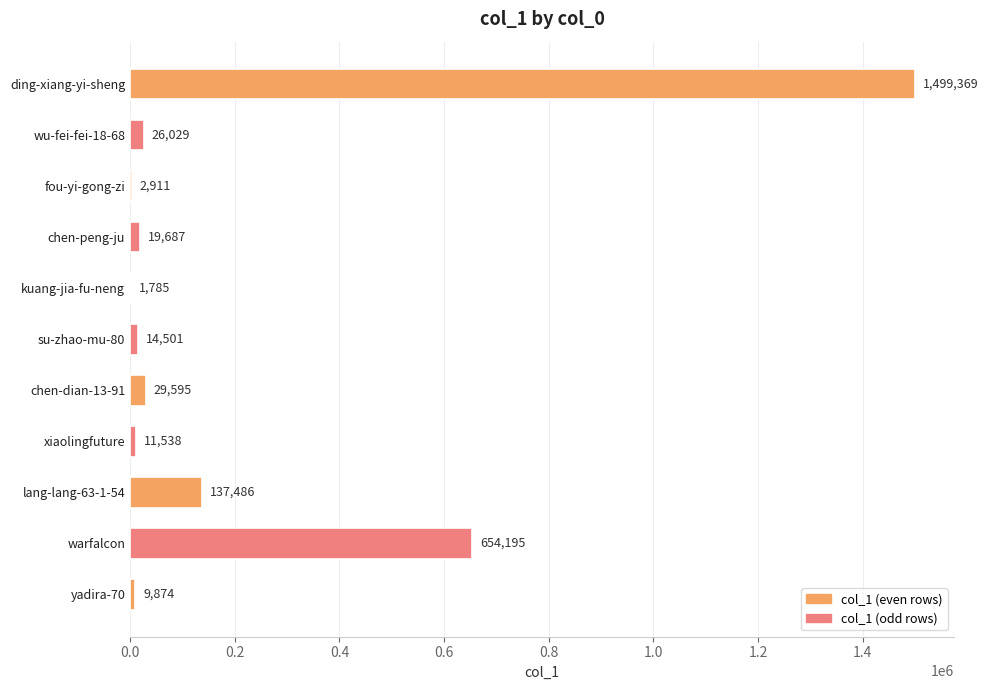

What is the sum of all values?

2406970